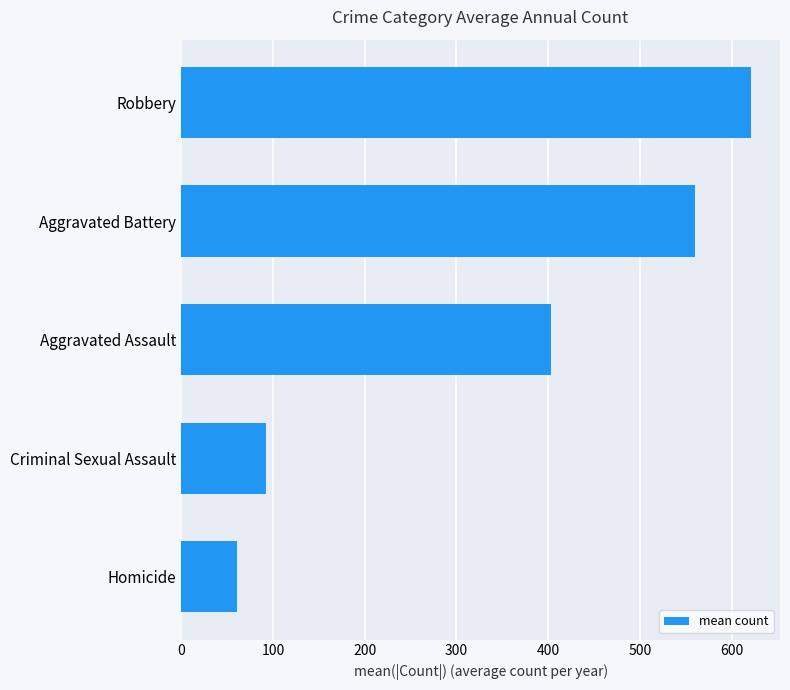

Reading top to bottom, what are all the values shown in this chart?

621.8	559.7	403.2	92.7	60.8